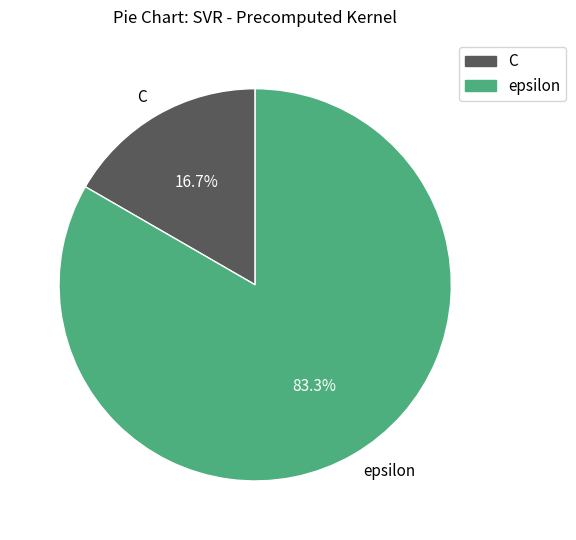

Combined, what portion of the pie is C and epsilon?

100.0%